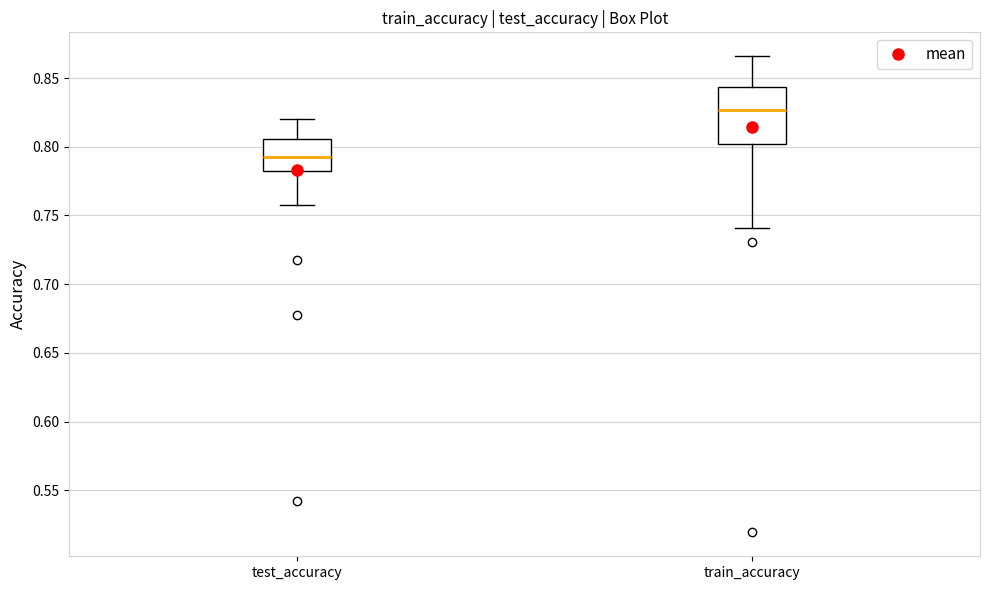

Reading left to right, transcribe this box plot: for each box, give where its median line is, the range the box spans, and where its two whiskers end, as read against the y-axis. The values are not printed on the chart, so give them approximately, as read against the axis.

test_accuracy: median 0.795, box 0.780 to 0.805, whiskers 0.755 to 0.820
train_accuracy: median 0.825, box 0.800 to 0.845, whiskers 0.740 to 0.865